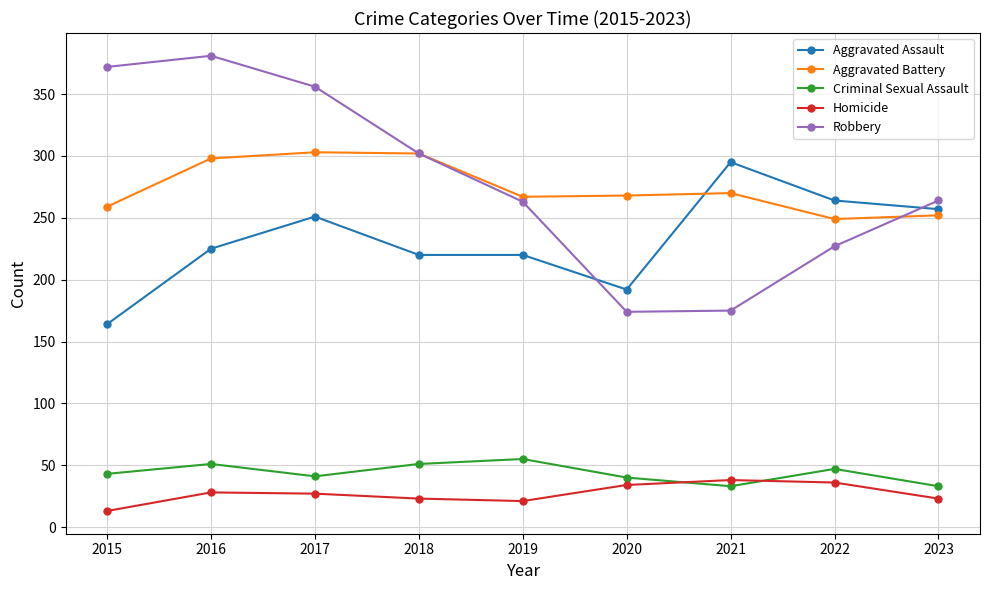

Which series has the largest range (max minus min)?

Robbery